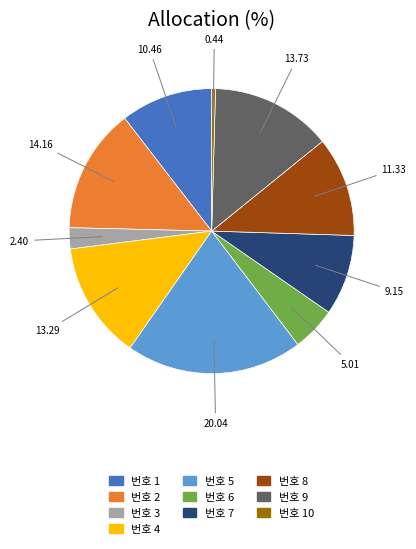

Is there any slice that represents more than half of the pie?

No